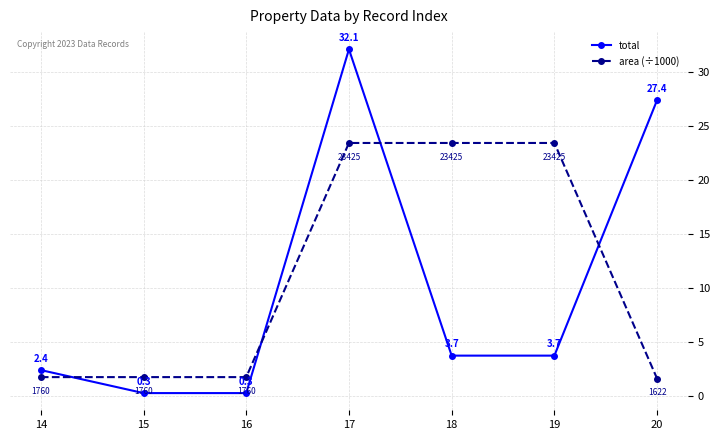

Which series ends up on top after the final intersection of total and area (÷1000)?

total